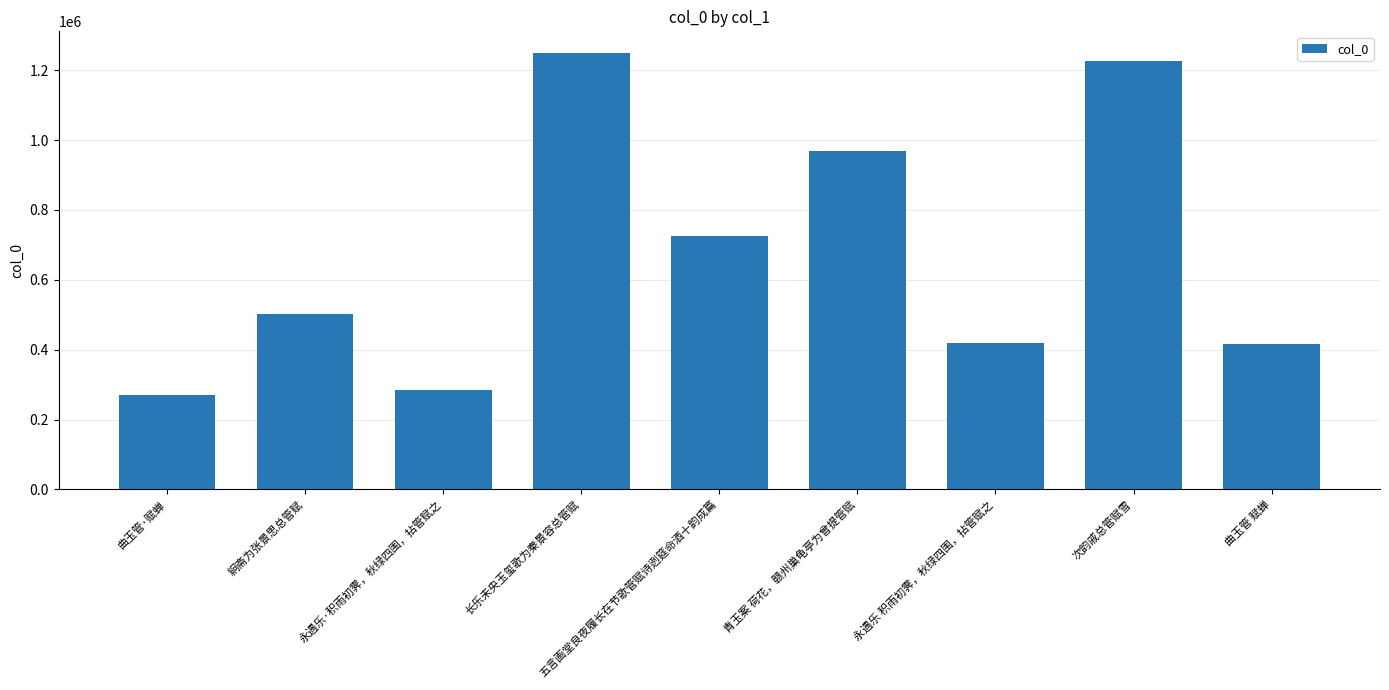

Where is the data nearest to the value 760171?

五言画堂良夜履长在节歌管赋诗迾筵命酒十韵成篇